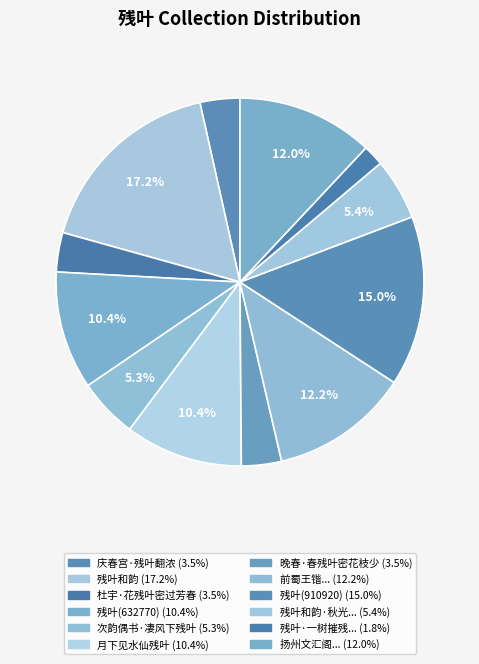

Does any single category account for the majority?

No